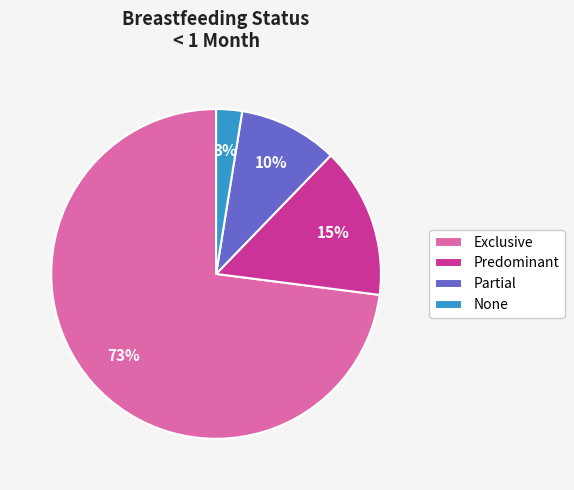

Which slice is the smallest?

None